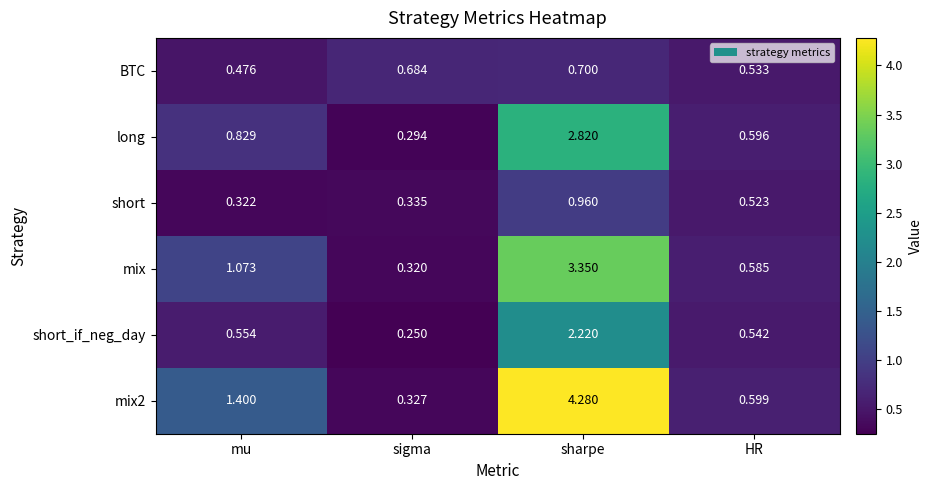

What is the maximum value shown in the chart?

4.3